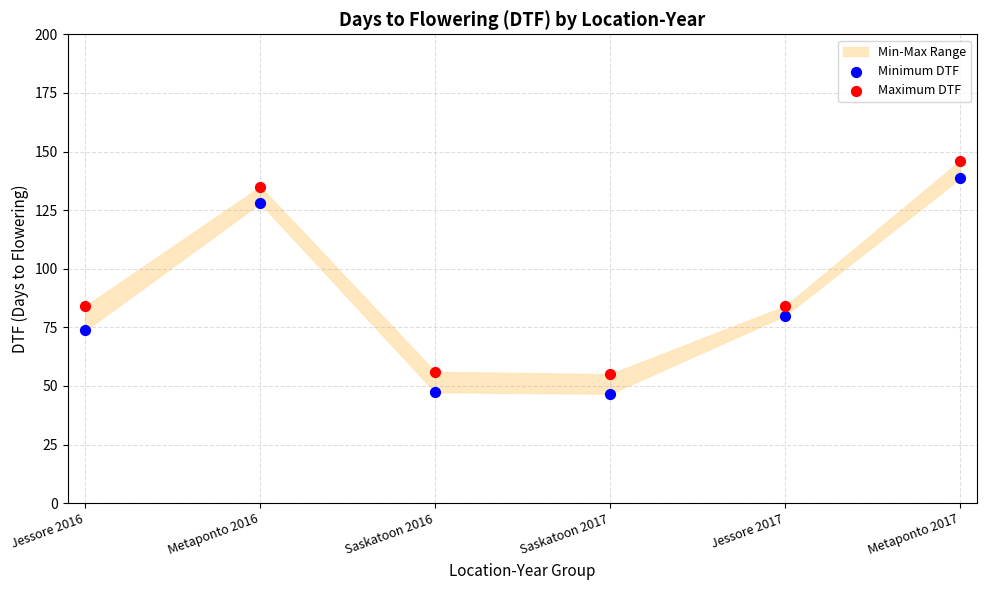

Which series has the largest Y range (max minus min)?

Minimum DTF